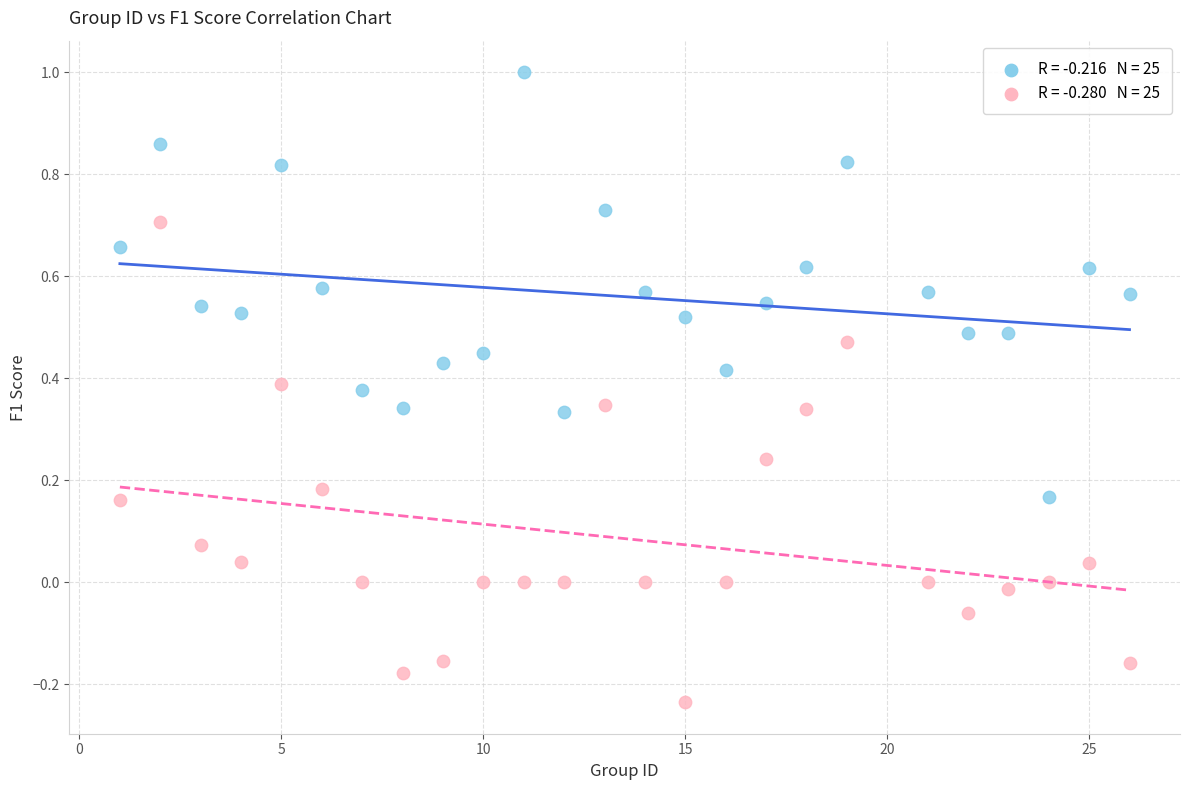

Across all data points, what is the range of Y values (max minus min)?

1.2